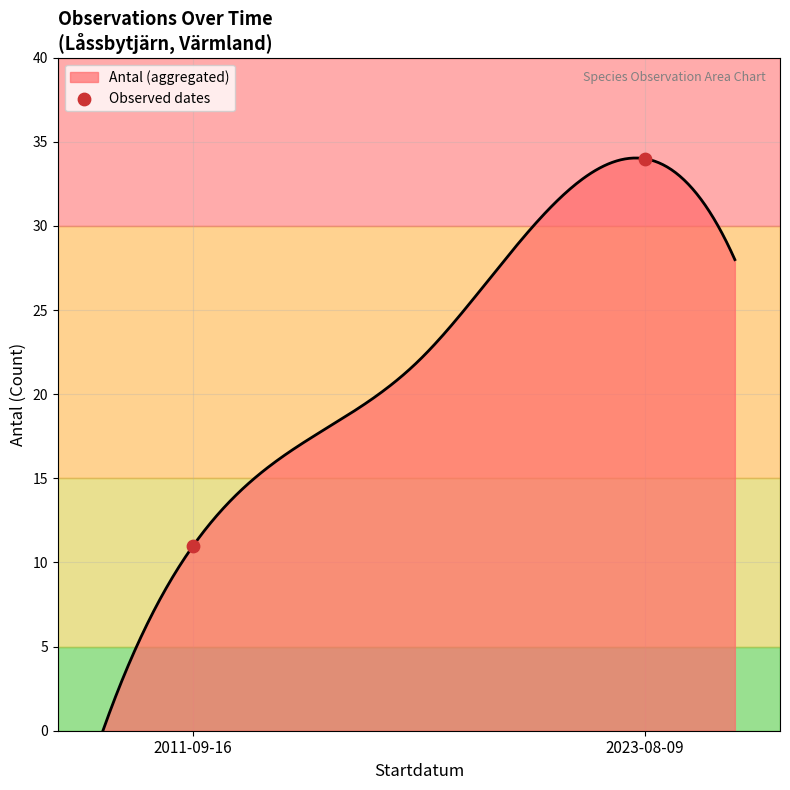

Approximately how many times larger is the value at 2023-08-09 compared to 2011-09-16?

3.1